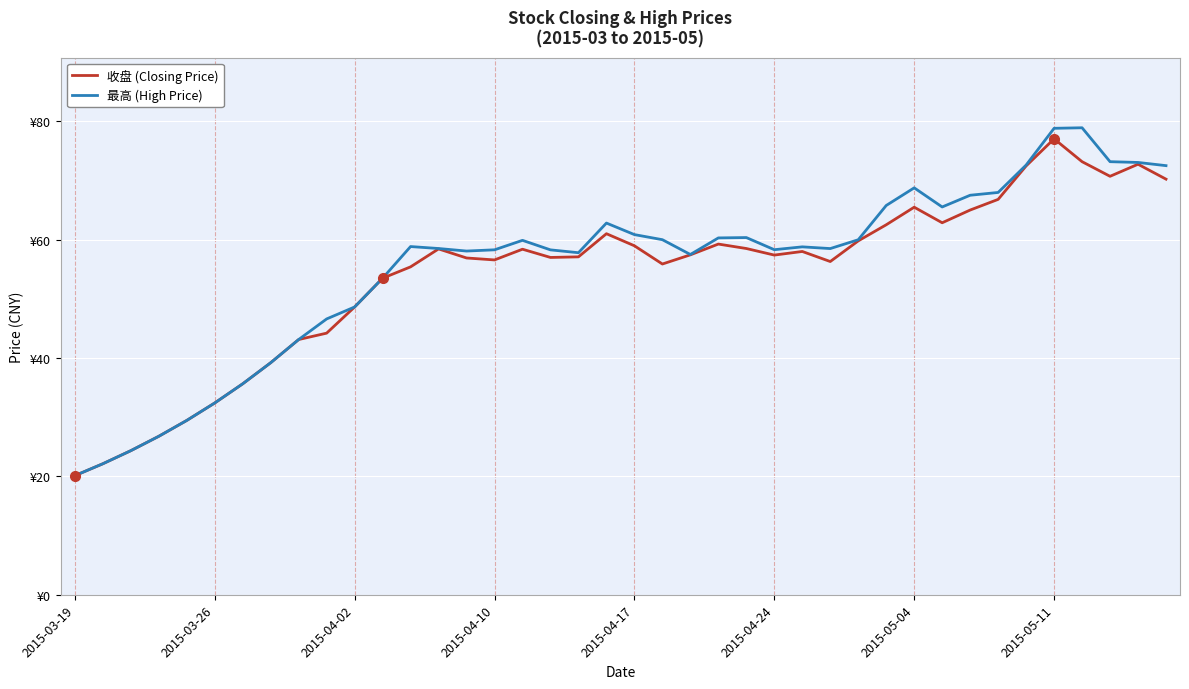

Is this an area chart (filled region under the line)?

No